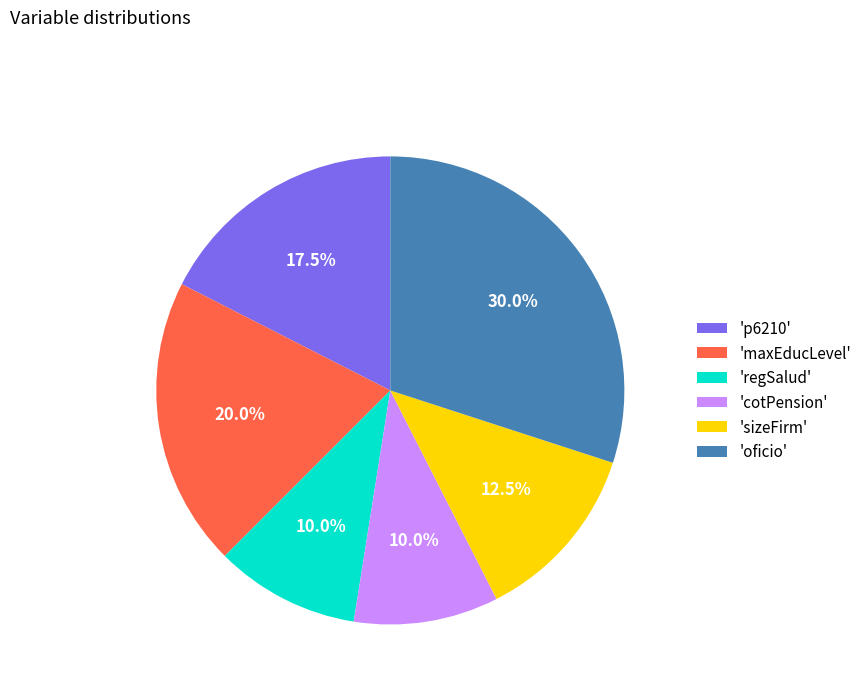

What is the largest slice in the pie chart?

'oficio'